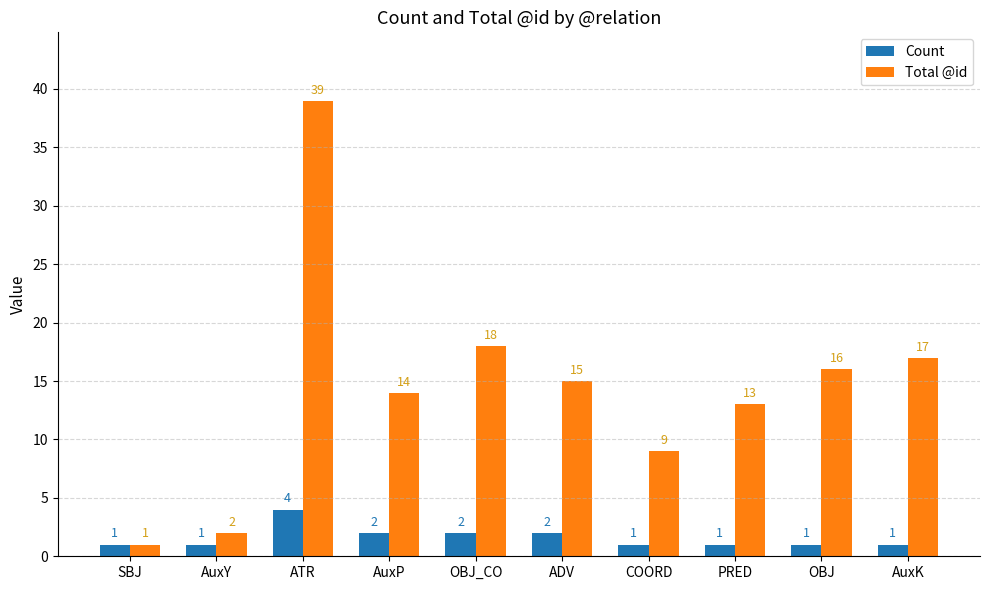

What is the maximum value shown in the chart?

39